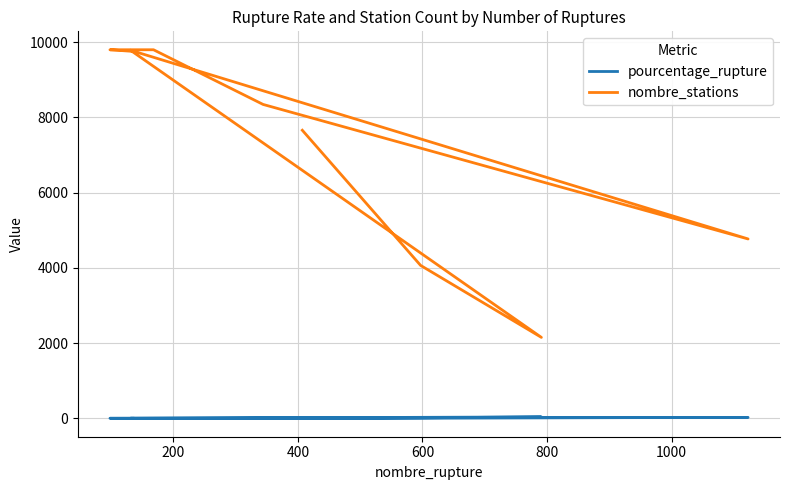

Reading left to right, extract all data points from this chart.

pourcentage_rupture: 5.3	14.7	36.8	1.3	23.6	4.1	1.7	1.0	1.4
nombre_stations: 7656.0	4064.0	2151.0	9782.0	4767.0	8342.0	9795.0	9795.0	9752.0